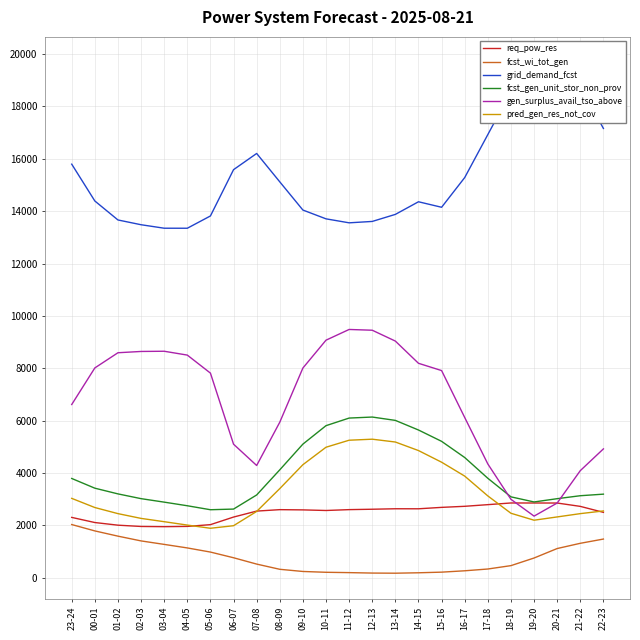

Is the value of fcst_wi_tot_gen at 18-19 greater than the value of gen_surplus_avail_tso_above at 07-08?

No